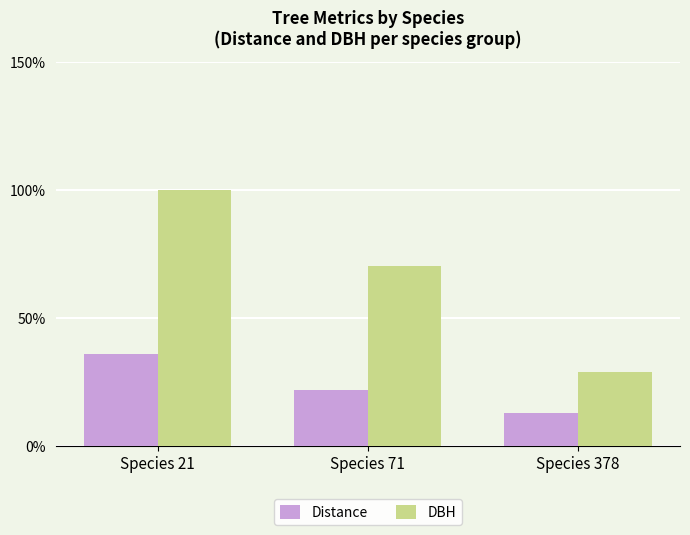

Count the number of categories in the chart.

3